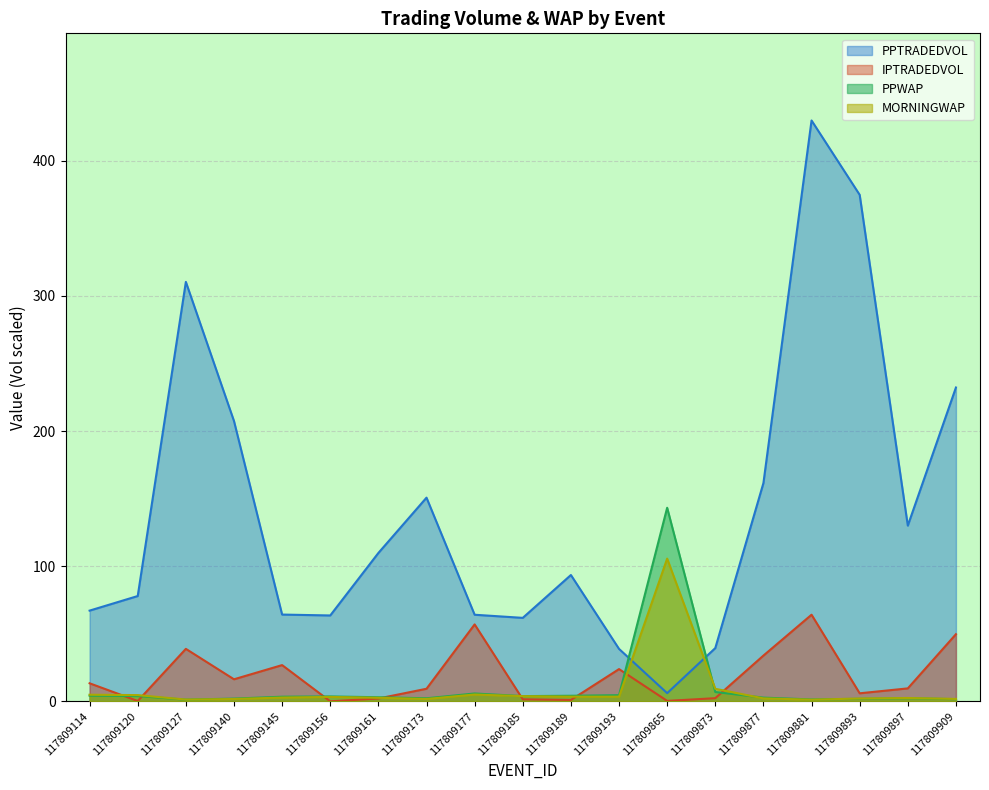

Which series changed the most between 117809145 and 117809897?

PPTRADEDVOL